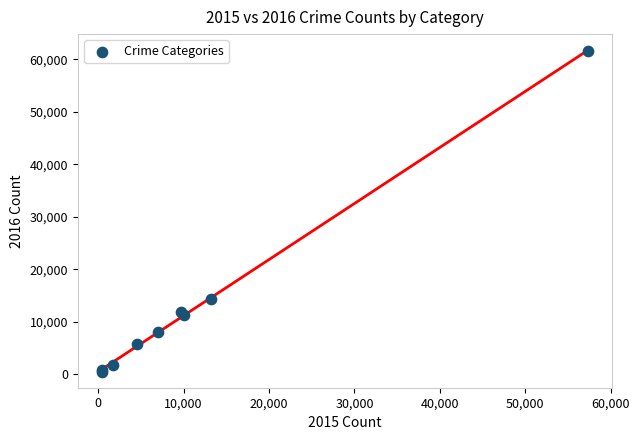

What Y value in the scatter plot is closest to 31069?

14289